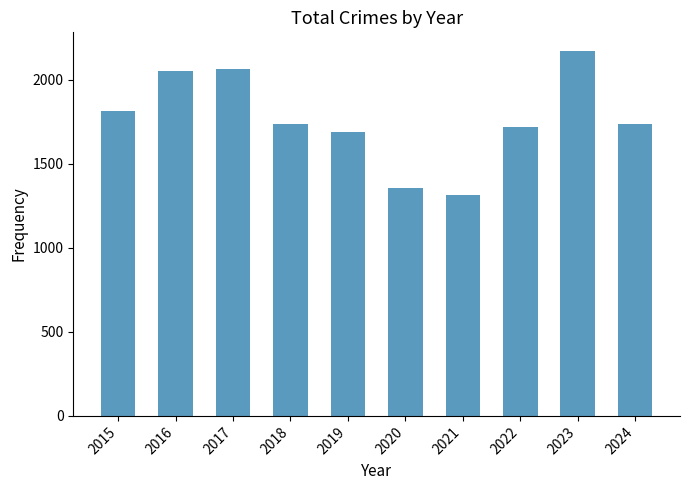

Count the number of categories in the chart.

10